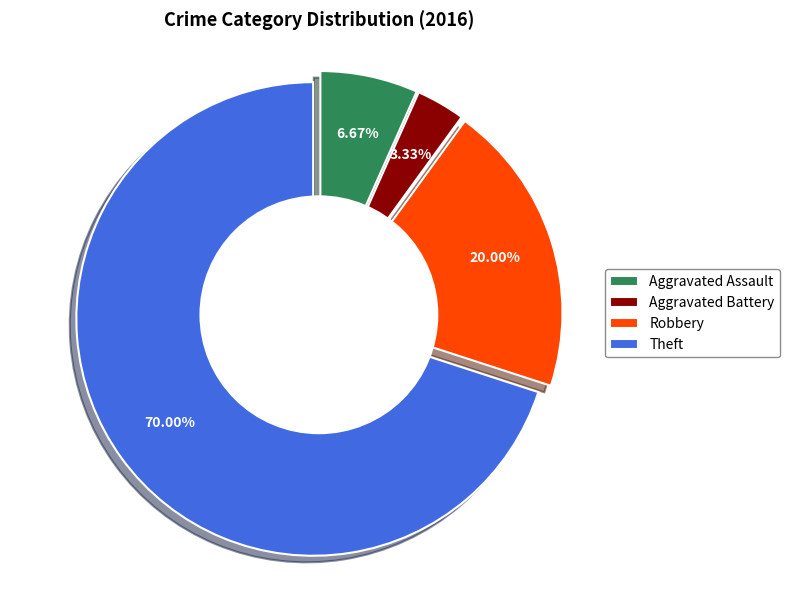

Does Theft account for over 50% of the chart?

Yes